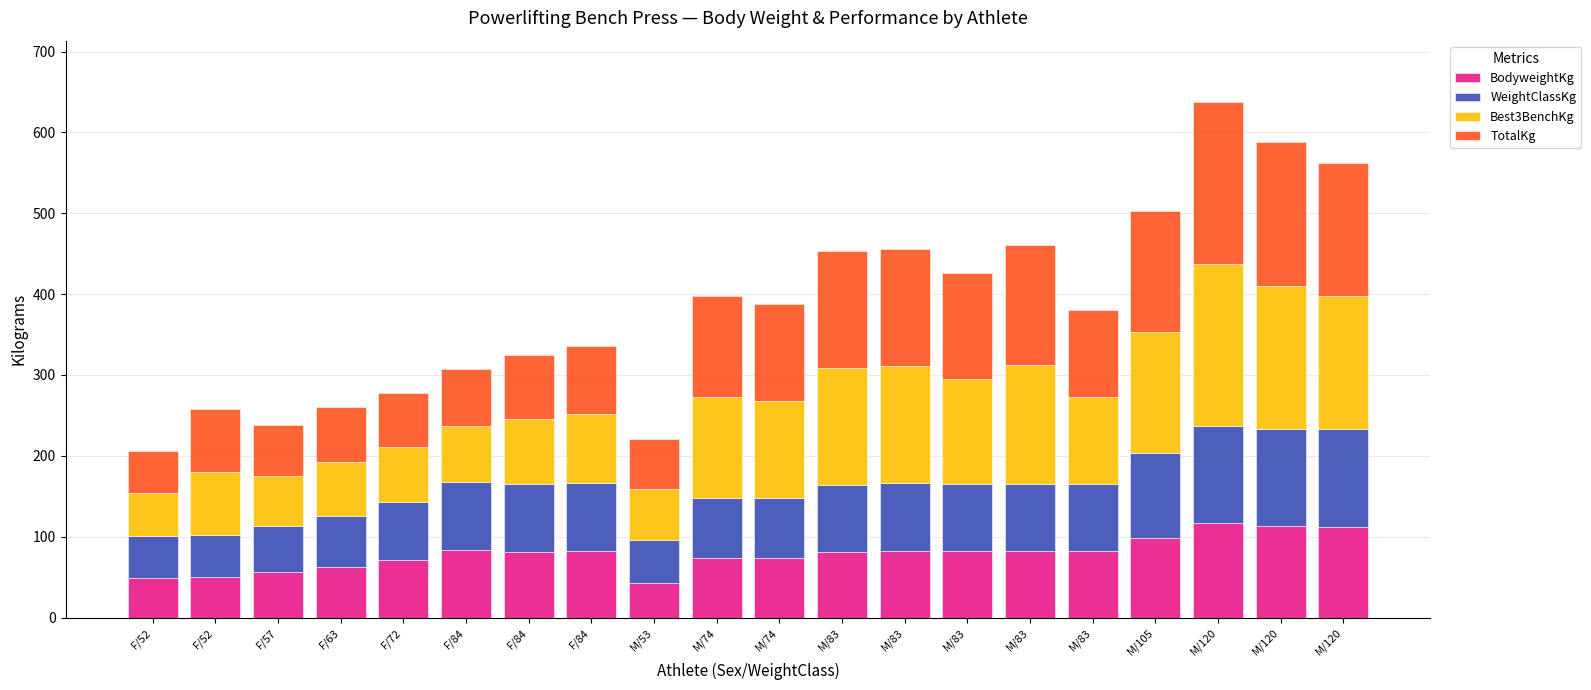

Read the WeightClassKg value at M/53.

53.0